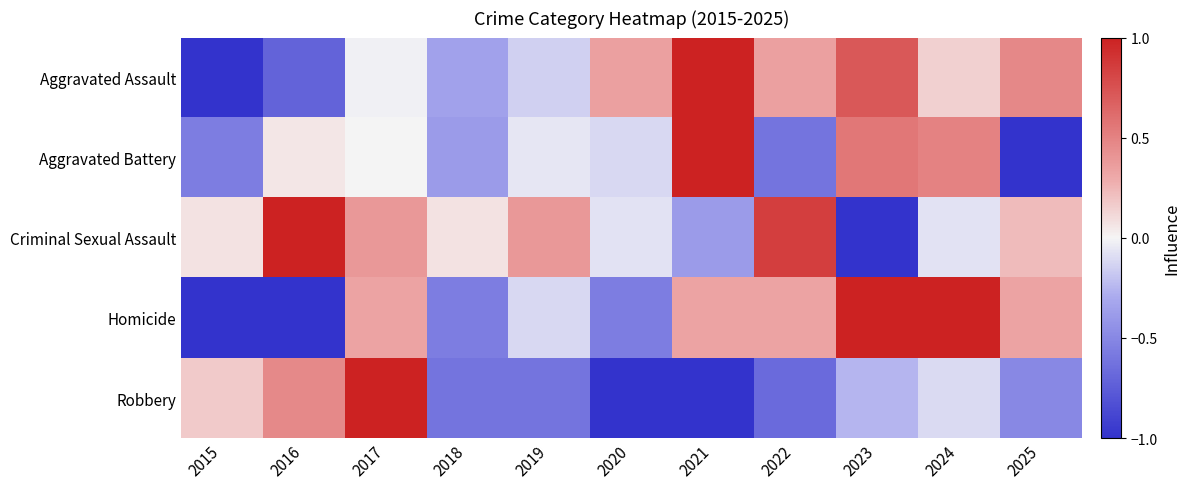

What is the maximum value shown in the chart?

1.0